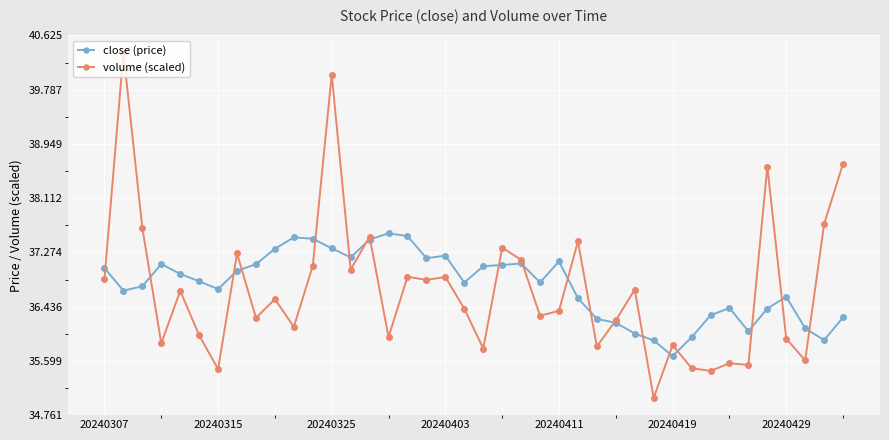

Count the number of data series in this chart.

2